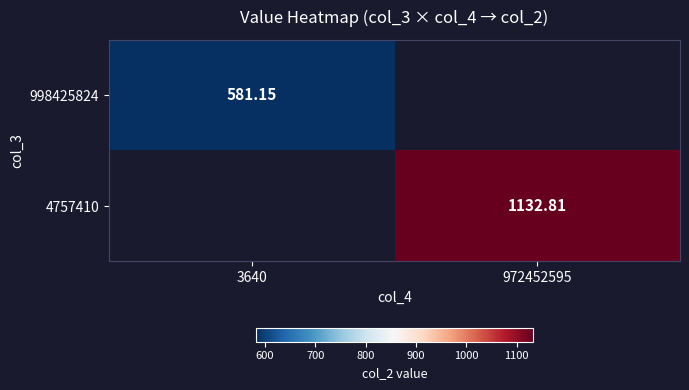

List the labels in order of 4757410 value, smallest first.

3640, 972452595